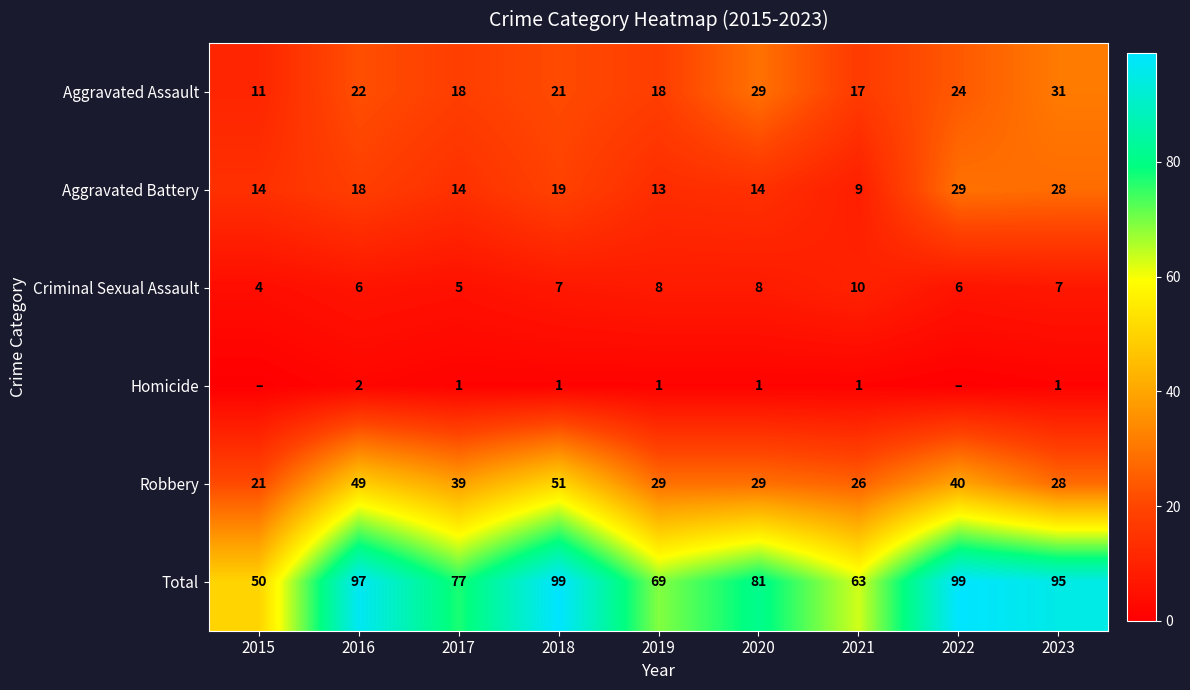

What is the spread (max minus min) of values at 2018?

98